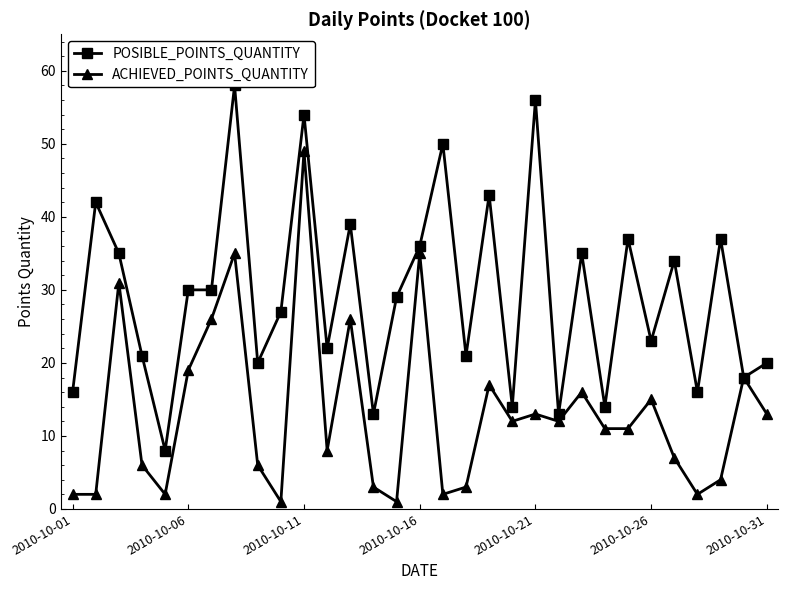

What is the difference between the maximum and second lowest values in the POSIBLE_POINTS_QUANTITY series?

45